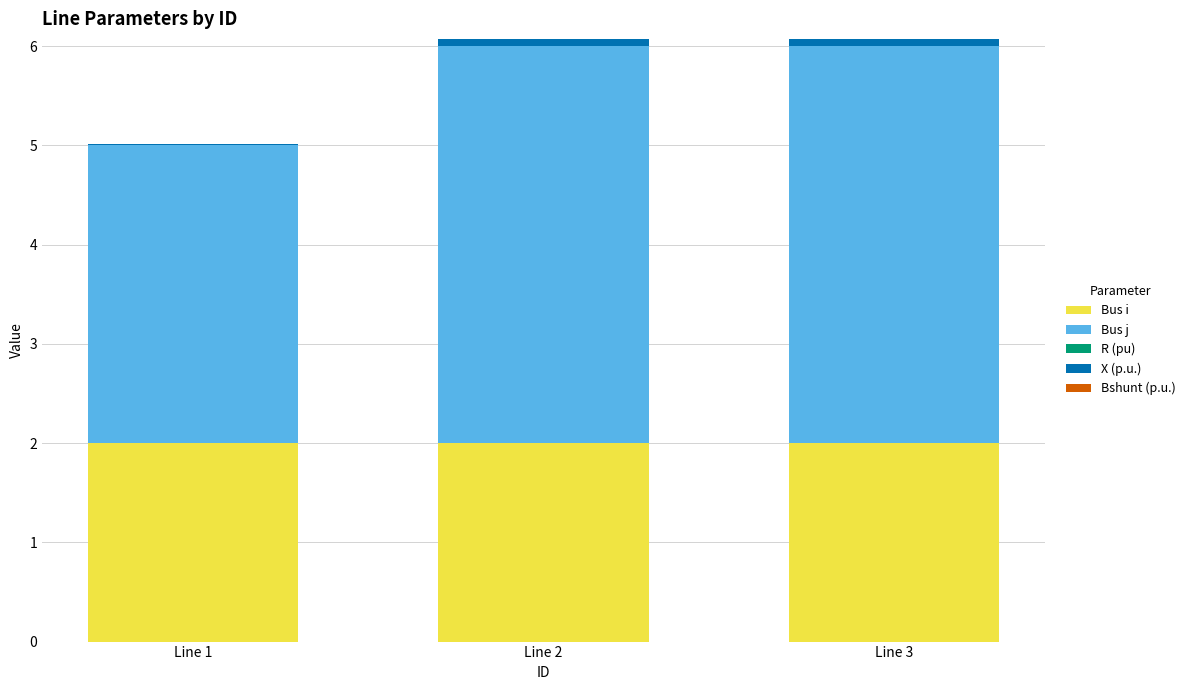

What is the highest value of the Bus i series?

2.0